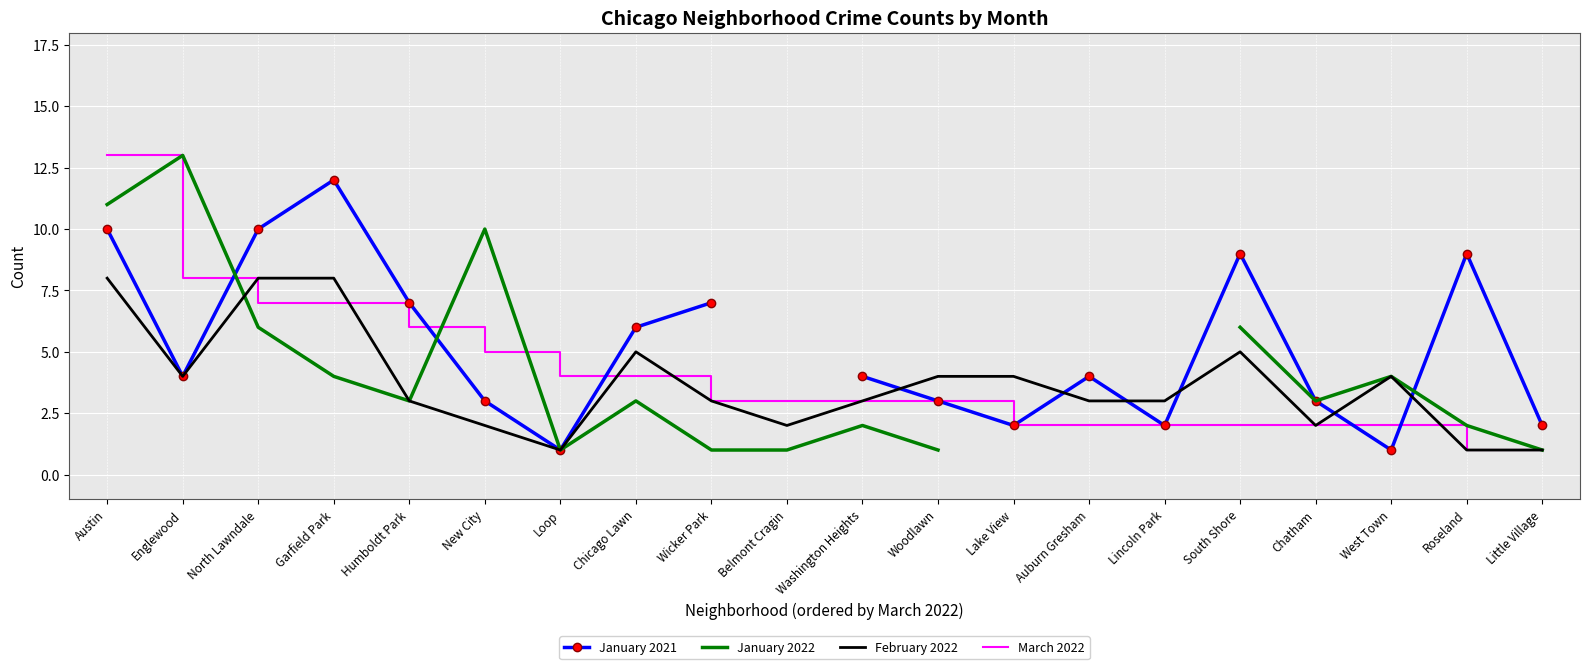

How many interior local valleys does the February 2022 series have?

4